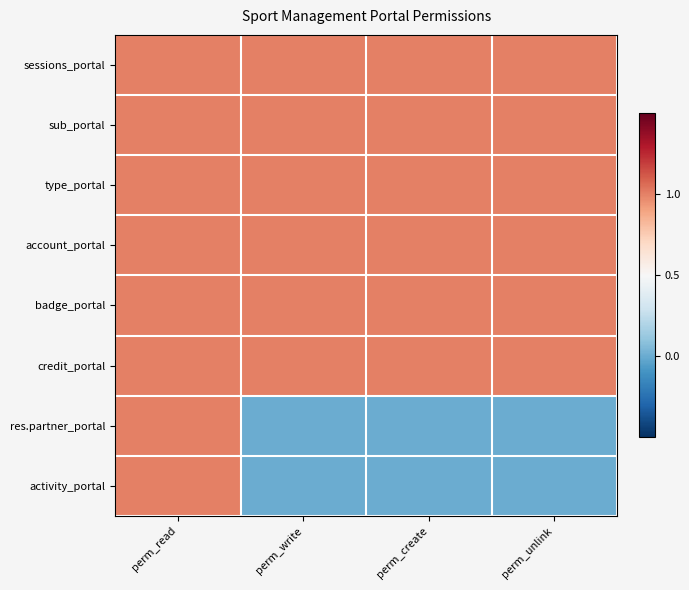

Reading left to right, what are all the values shown in this chart?

sessions_portal: perm_read=1	perm_write=1	perm_create=1	perm_unlink=1
sub_portal: perm_read=1	perm_write=1	perm_create=1	perm_unlink=1
type_portal: perm_read=1	perm_write=1	perm_create=1	perm_unlink=1
account_portal: perm_read=1	perm_write=1	perm_create=1	perm_unlink=1
badge_portal: perm_read=1	perm_write=1	perm_create=1	perm_unlink=1
credit_portal: perm_read=1	perm_write=1	perm_create=1	perm_unlink=1
res.partner_portal: perm_read=1	perm_write=0	perm_create=0	perm_unlink=0
activity_portal: perm_read=1	perm_write=0	perm_create=0	perm_unlink=0